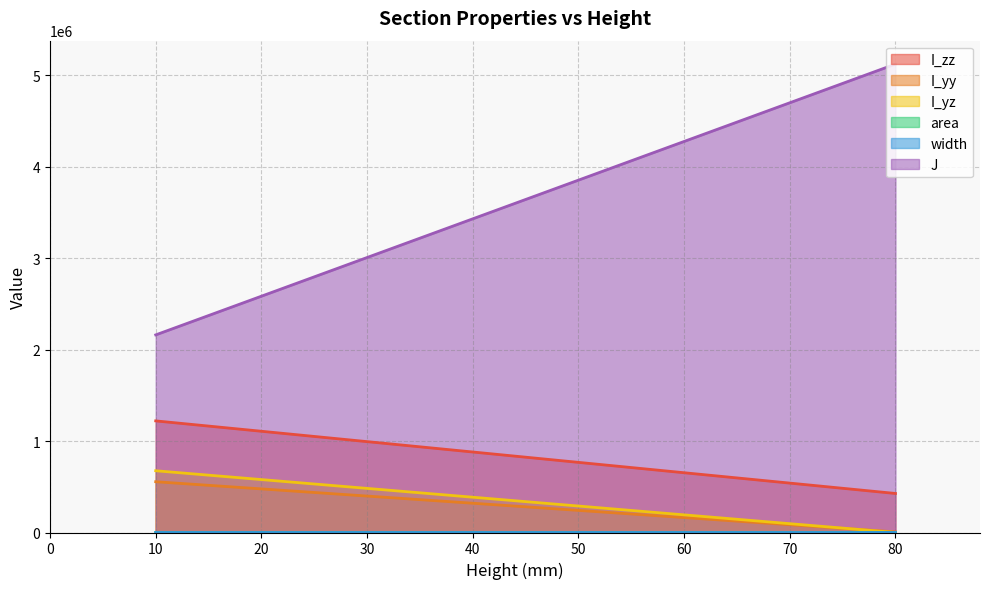

The value of I_yy at 0 is 318405.5. True or false?

False